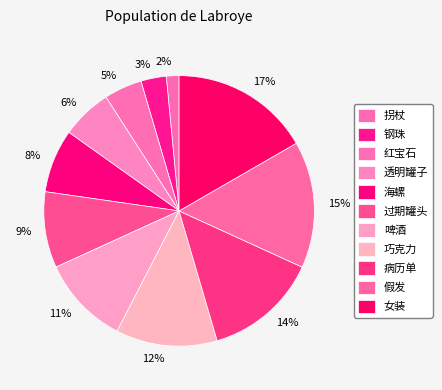

Count the number of slices in the pie.

11